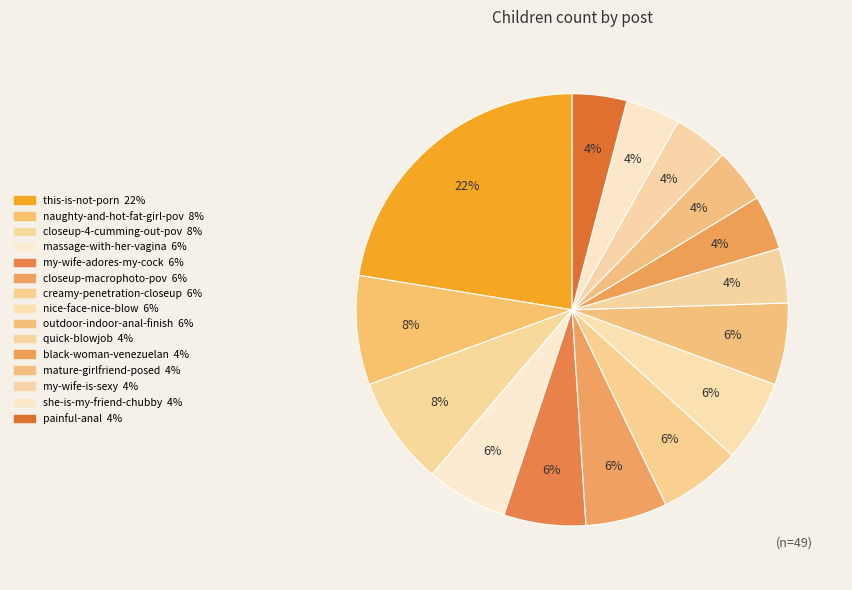

To the nearest percent, what is the average slice percentage?

7%